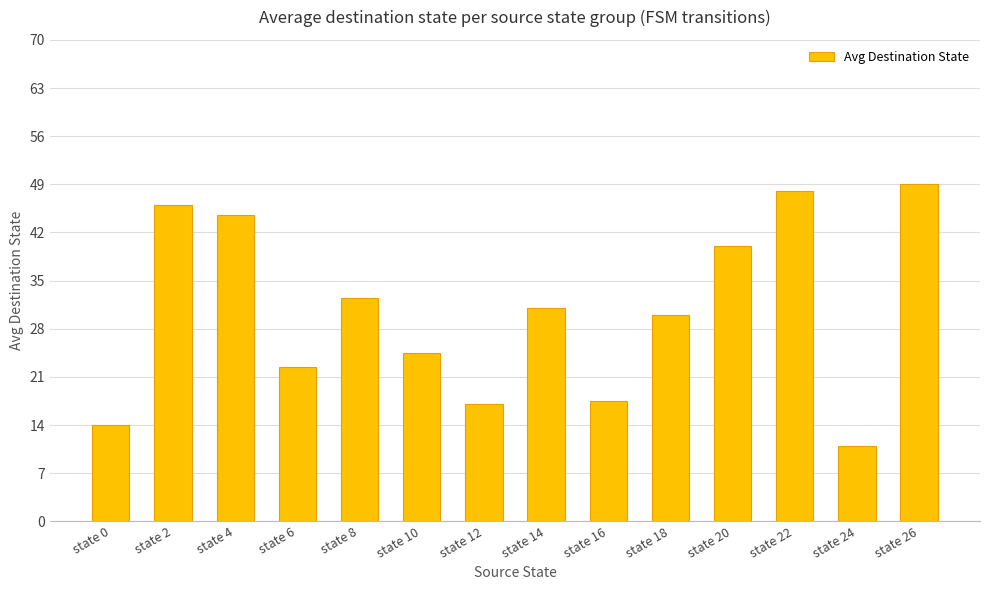

At which label does the data first exceed 31?

state 2